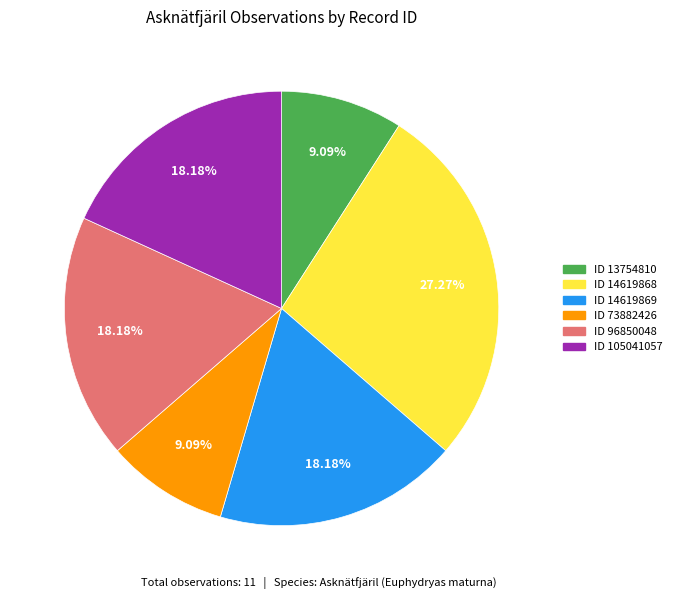

Is there a majority slice in this chart?

No